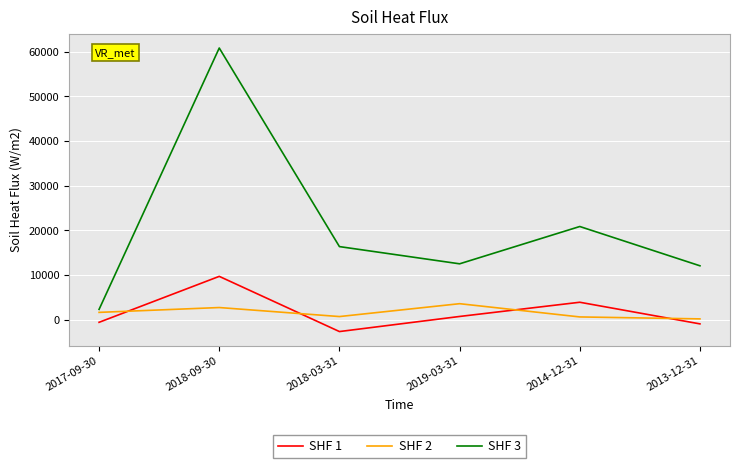

How many lines are shown in the chart?

3